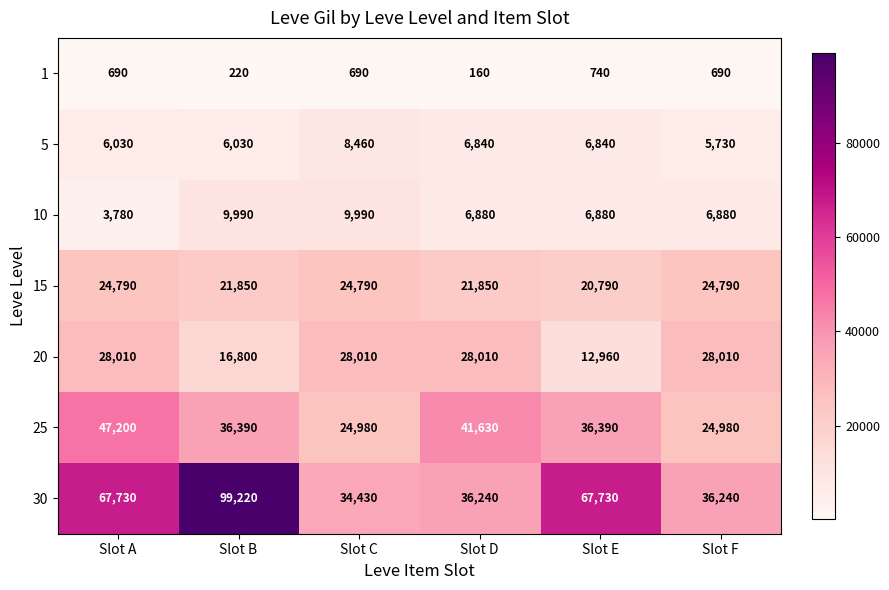

What is the minimum value for 5?

5730